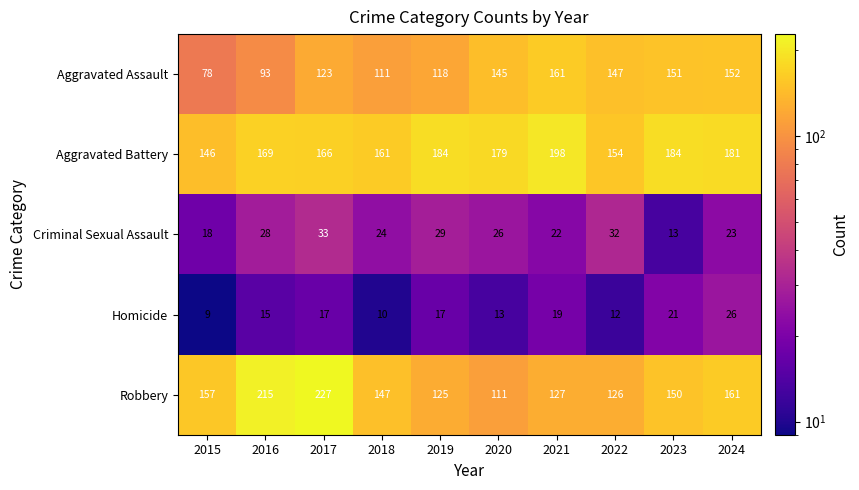

Which series changed the most between 2015 and 2020?

Aggravated Assault